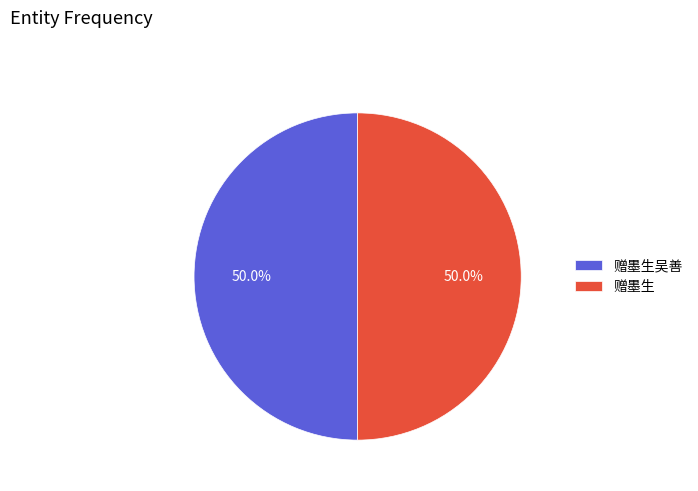

To the nearest percent, what portion does 赠墨生 represent?

50%